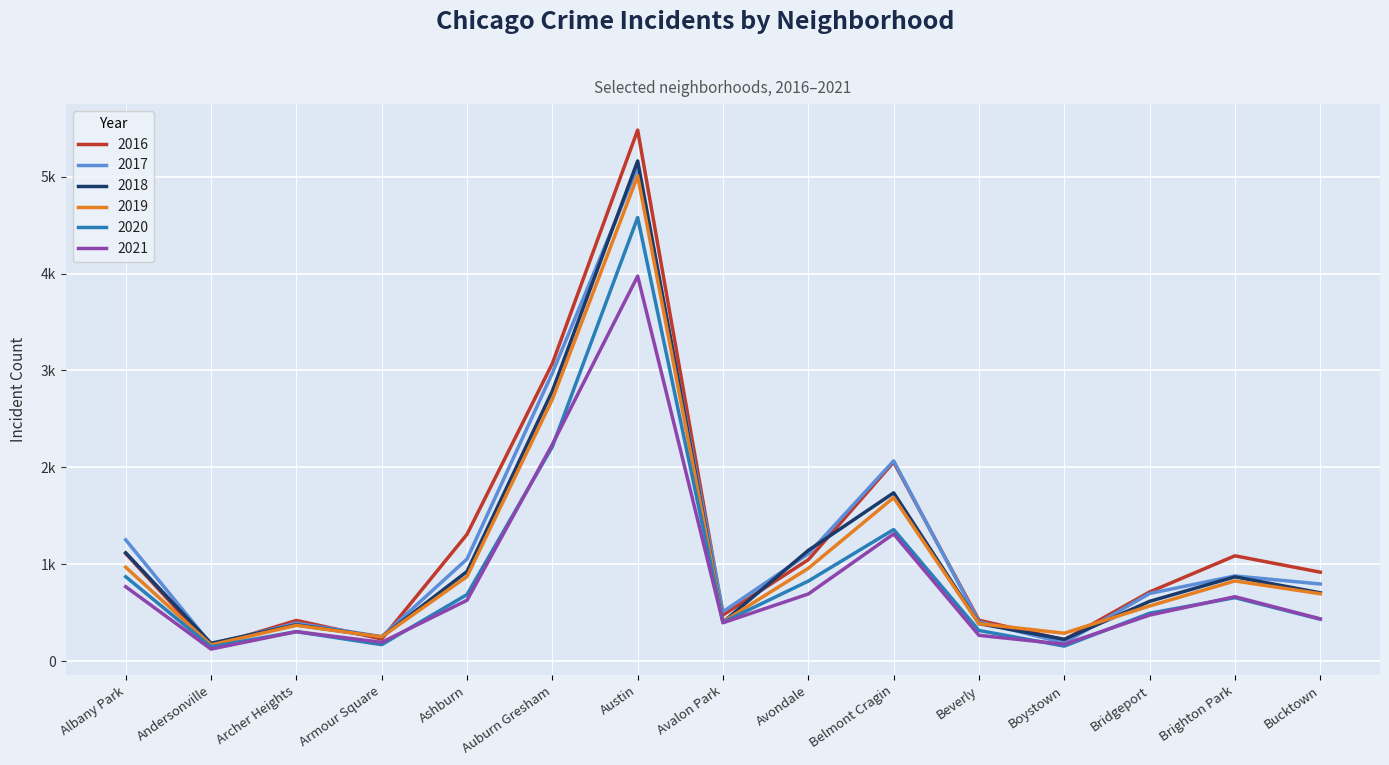

The 2019 series shows 177 at Boystown. True or false?

False